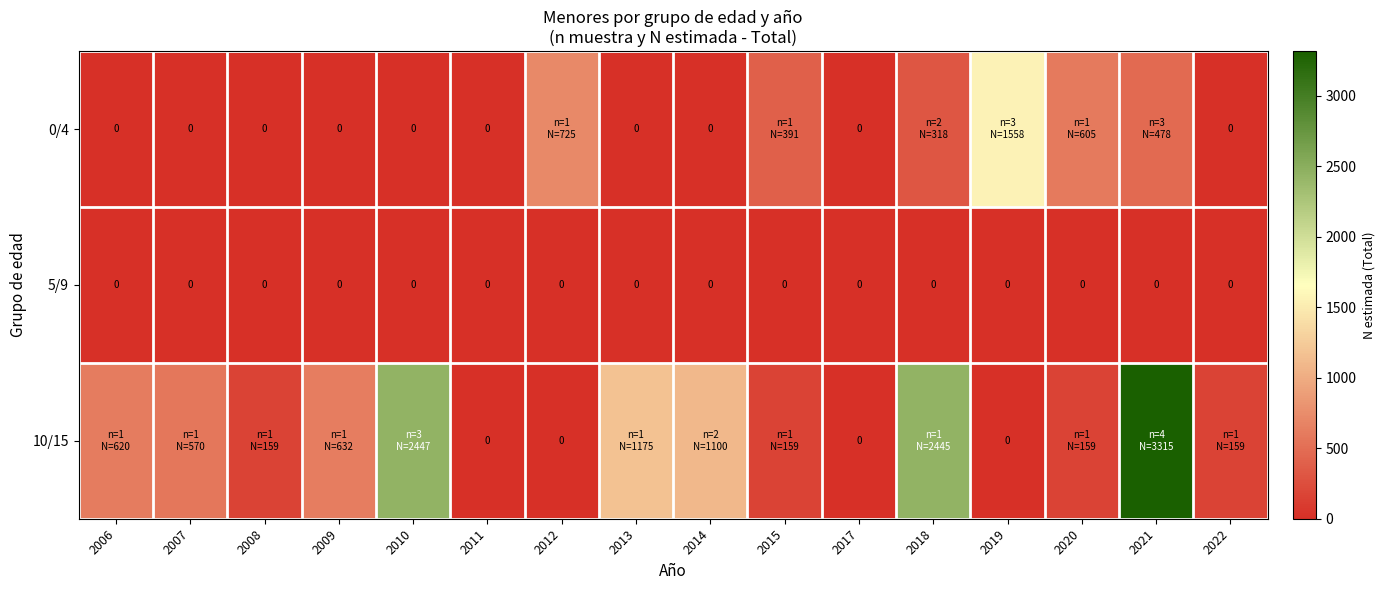

How many data points in 0/4 are above 0?

6